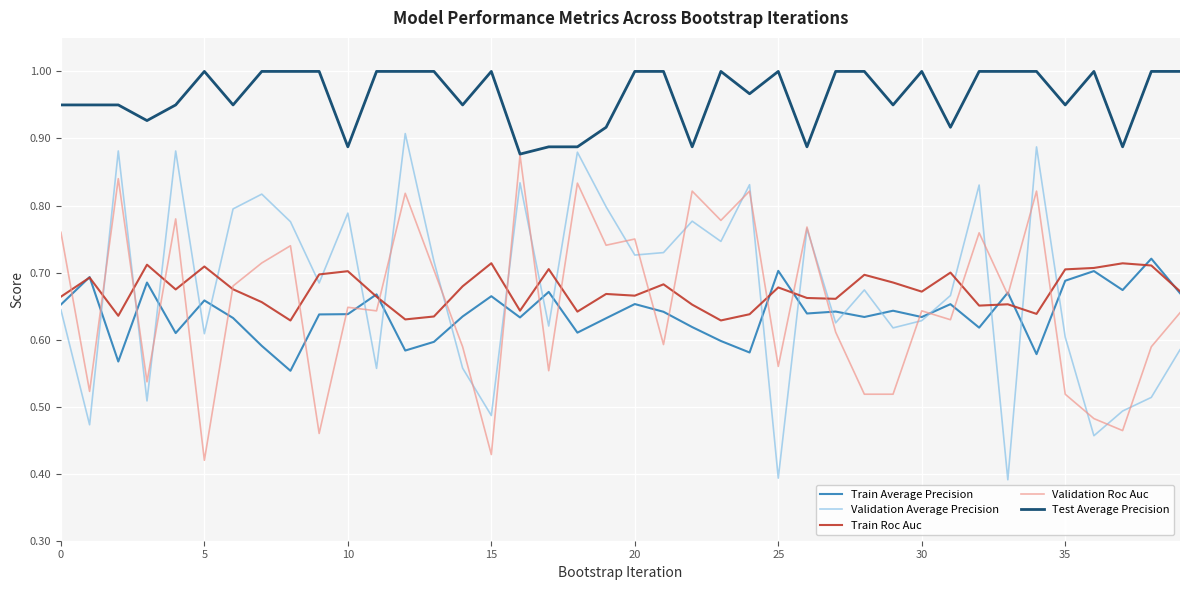

What is the sum of all Train Roc Auc values?

26.9